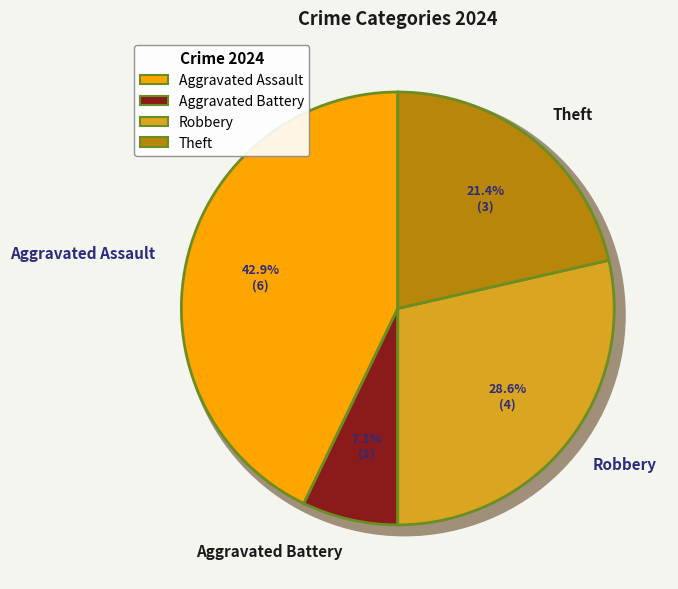

What is the largest slice in the pie chart?

Aggravated Assault